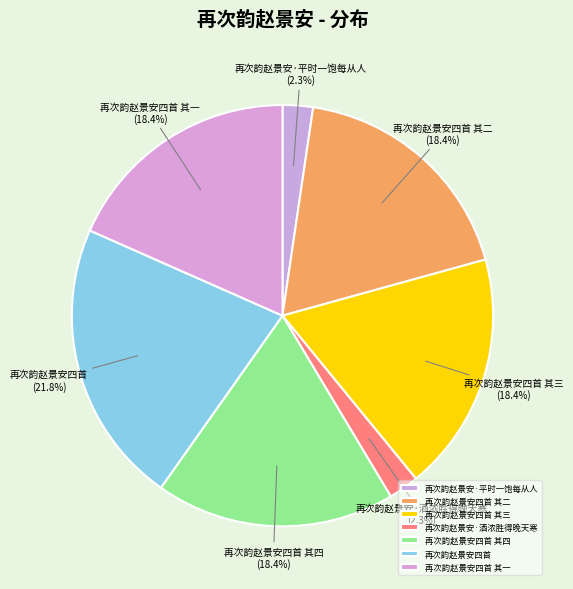

Which has a higher value, 再次韵赵景安四首 or 再次韵赵景安·平时一饱每从人?

再次韵赵景安四首